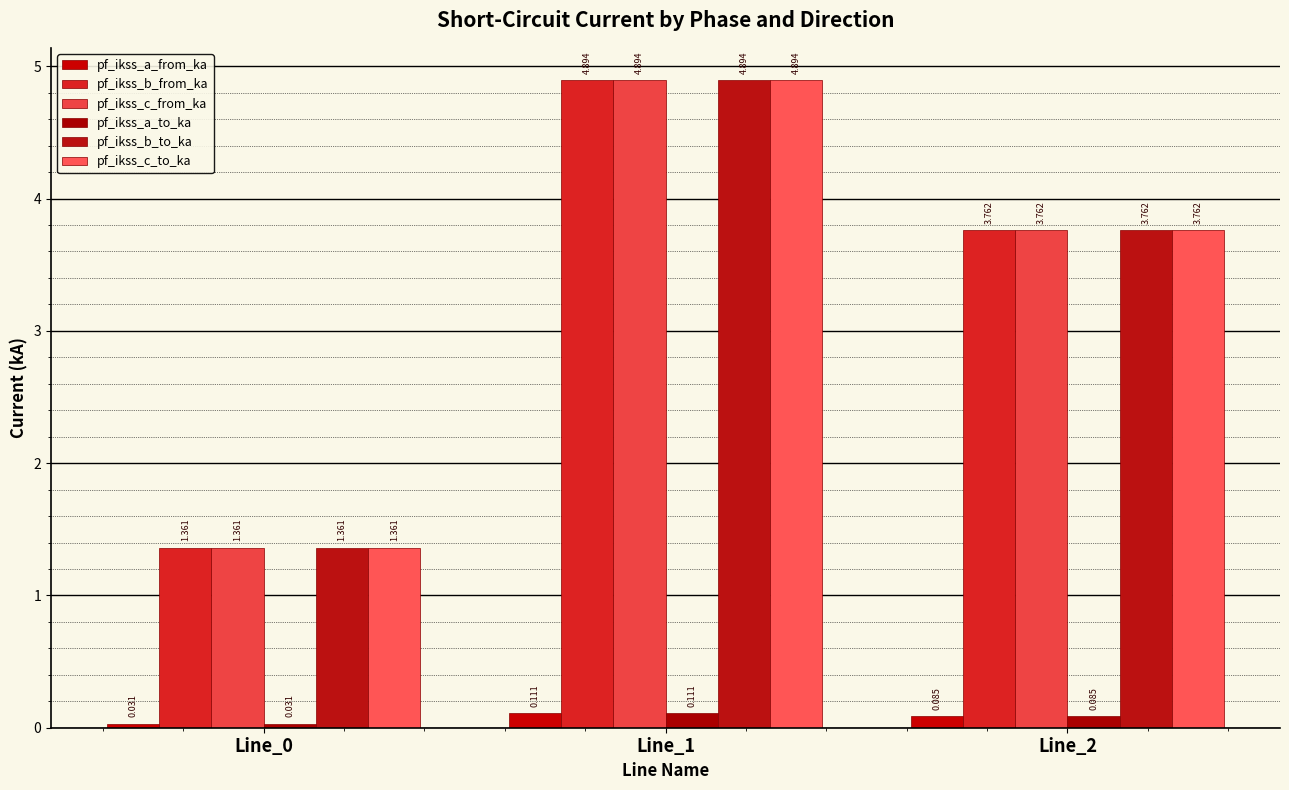

What is the average value of the pf_ikss_a_from_ka series?

0.1